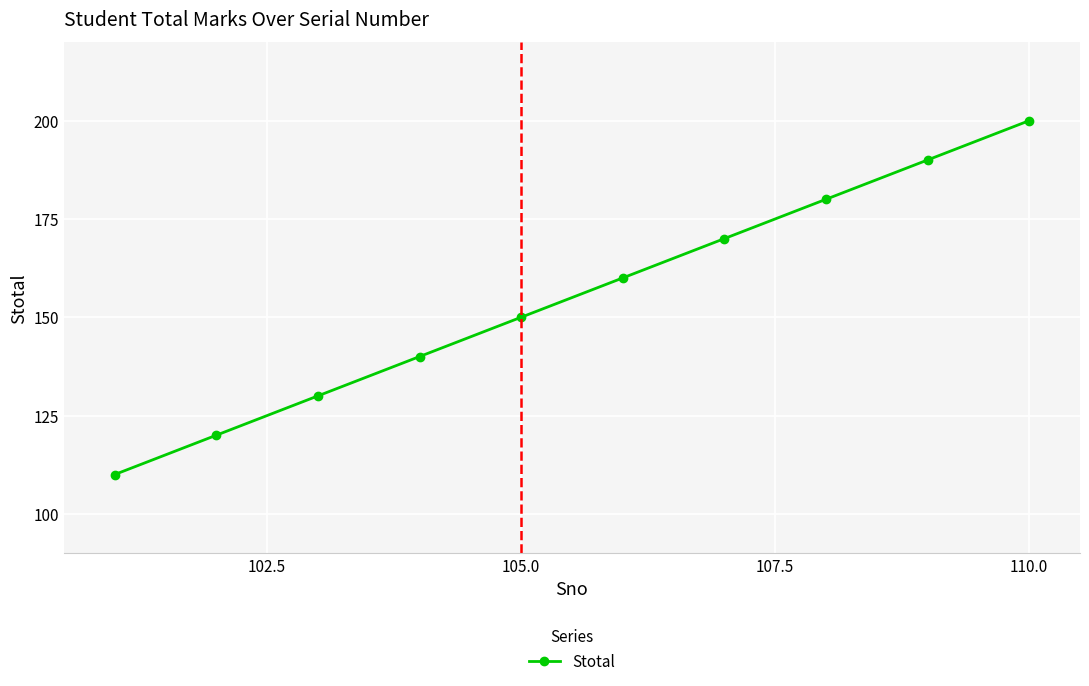

What is the smallest value displayed?

110